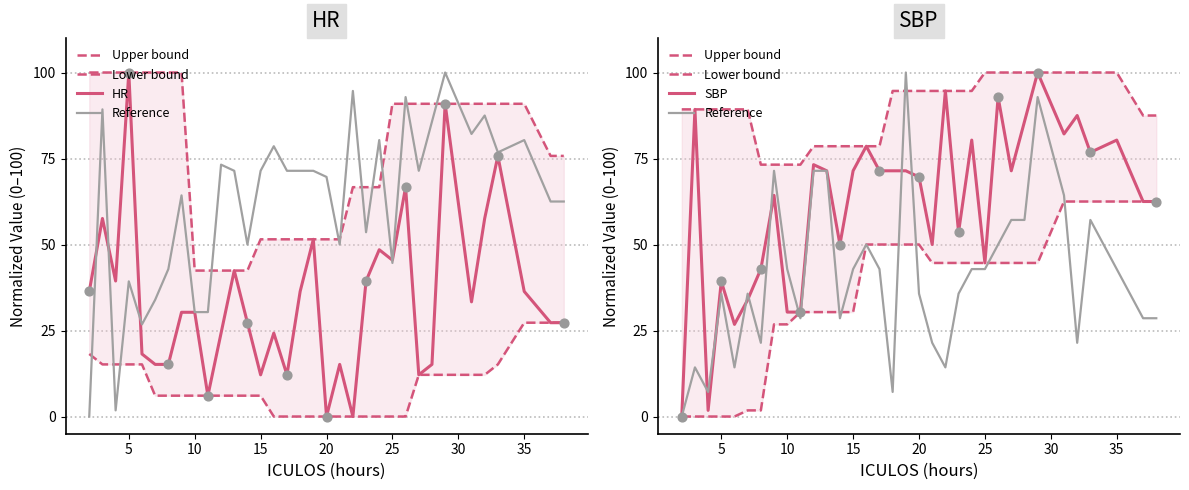

Which series reaches the maximum Y coordinate?

Upper bound